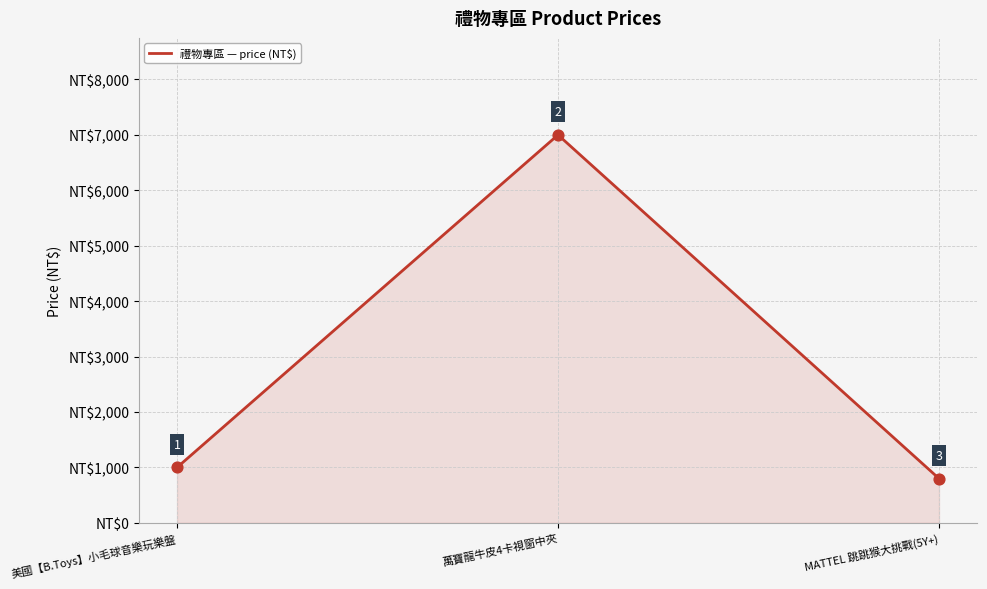

What is the change in value from 美國【B.Toys】小毛球音樂玩樂盤 to MATTEL 跳跳猴大挑戰(5Y+)?

-200